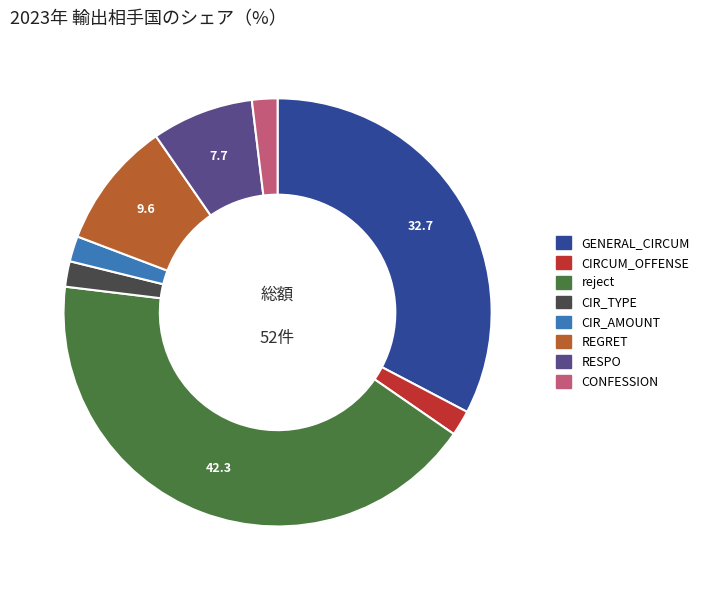

What is the ratio of the value at CIRCUM_OFFENSE to the value at CONFESSION?

1.0